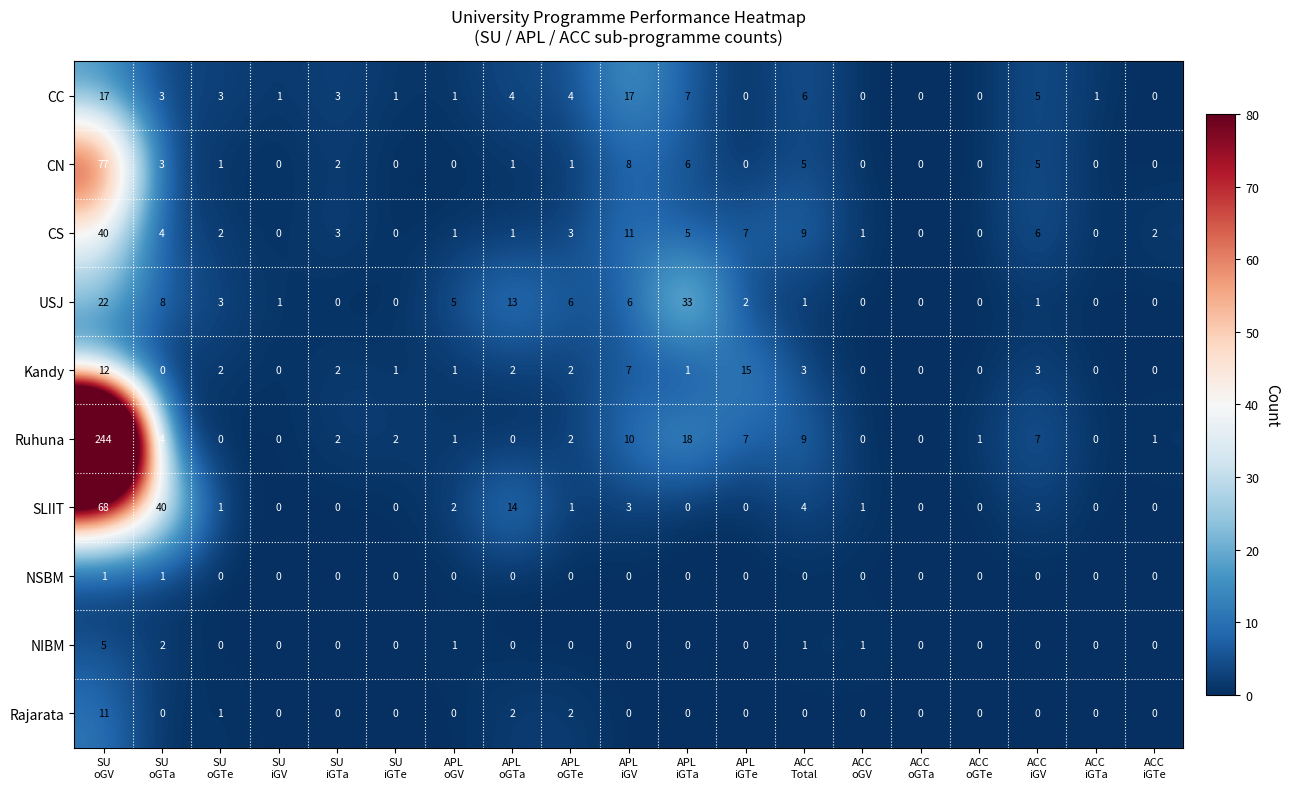

What is the difference between the maximum and minimum values in the NIBM series?

5